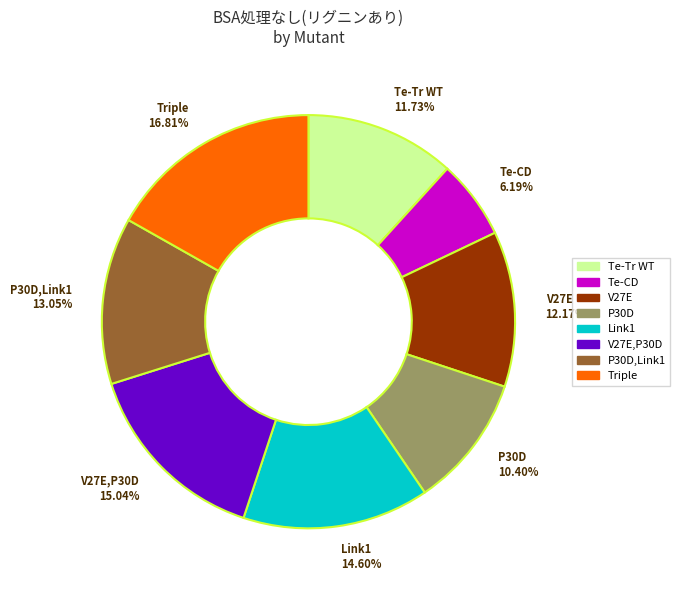

How many segments does this pie chart have?

8